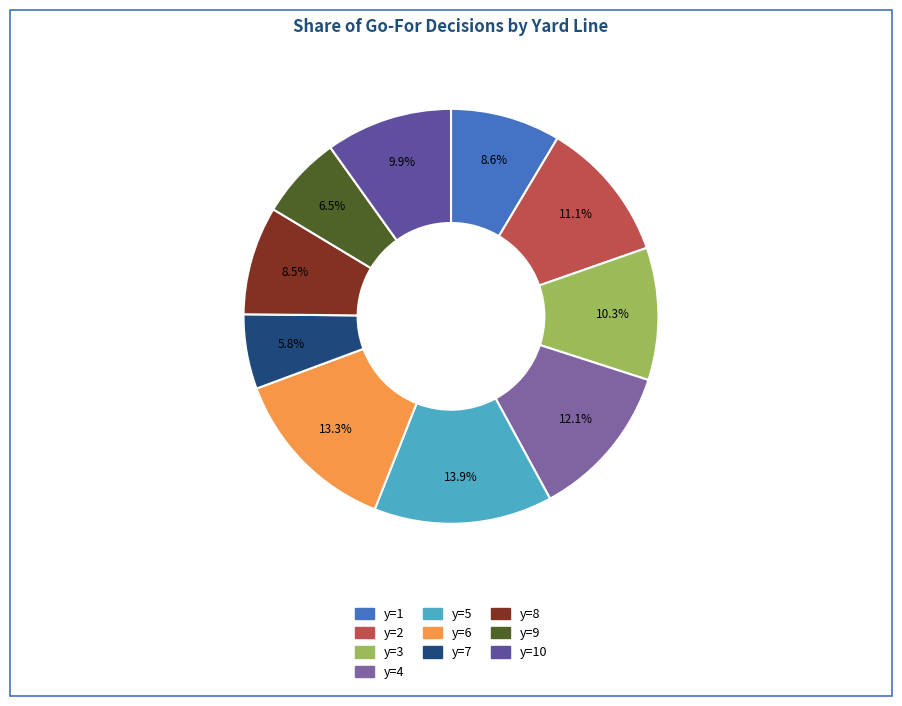

Which category has the smallest portion of the pie?

y=7